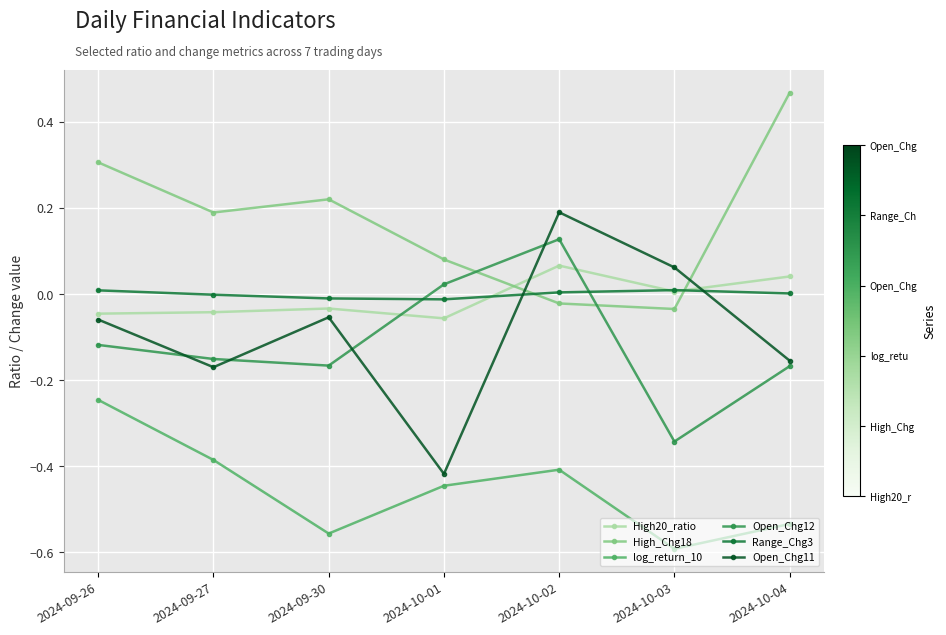

At how many categories does at least one series exceed 0?

7